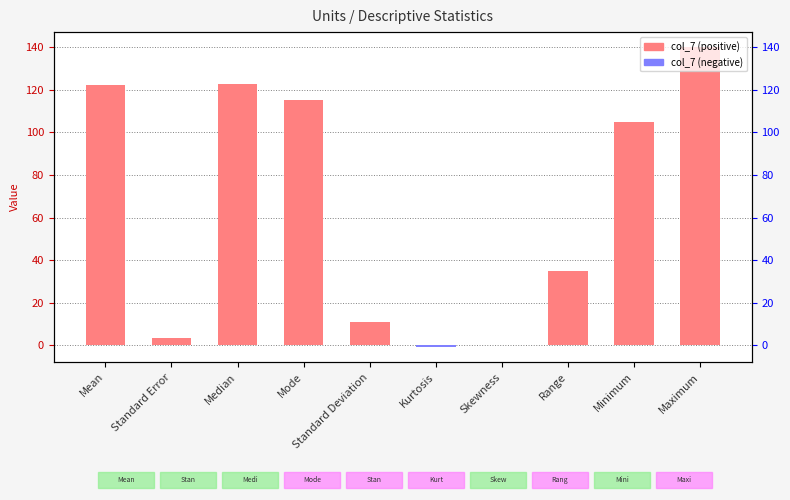

Rank the categories by value from lowest to highest.

Kurtosis, Skewness, Standard Error, Standard Deviation, Range, Minimum, Mode, Mean, Median, Maximum